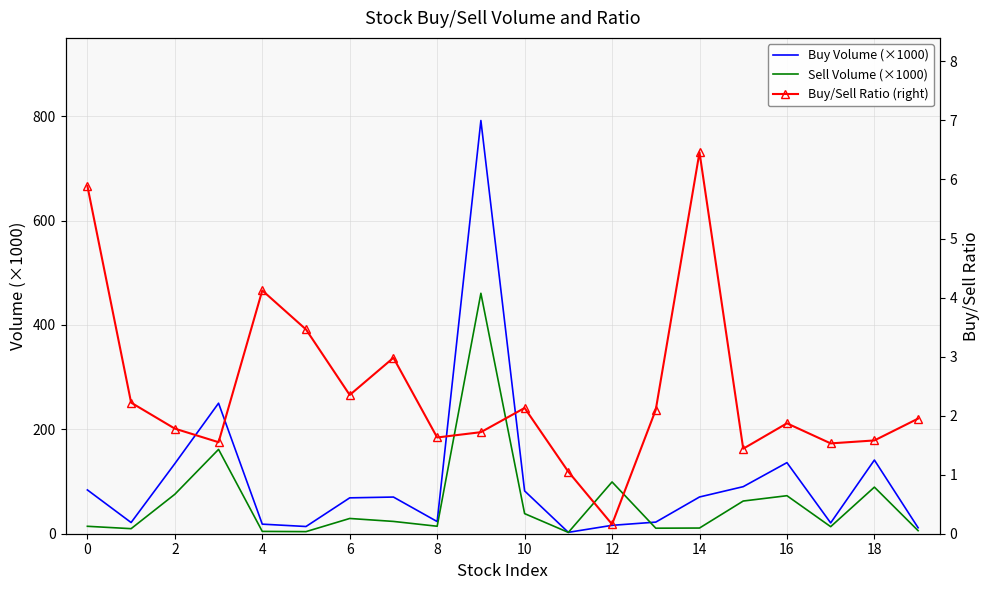

How many lines are shown in the chart?

3